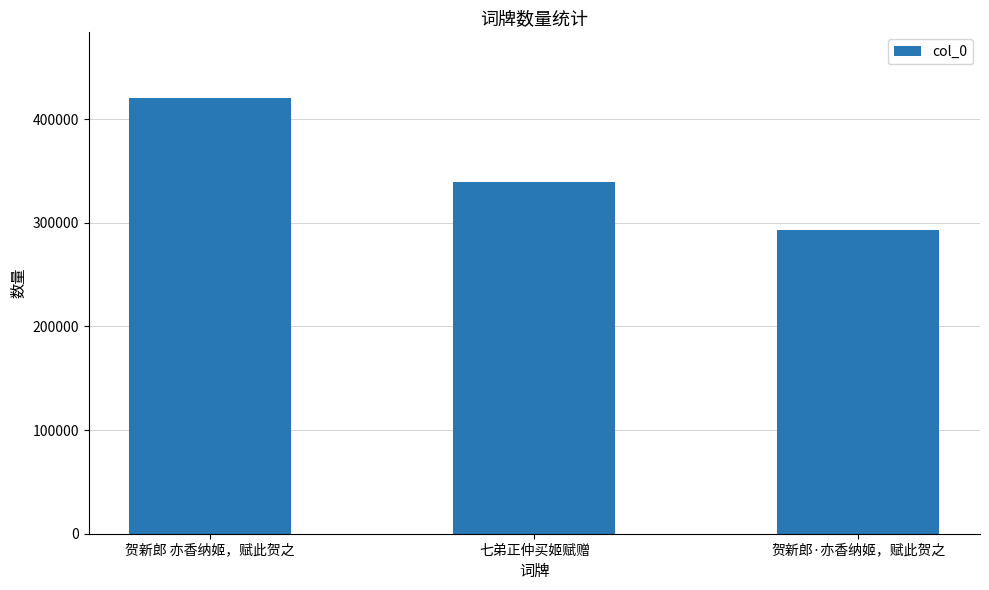

What is the label of the 3rd bar from the left?

贺新郎·亦香纳姬，赋此贺之